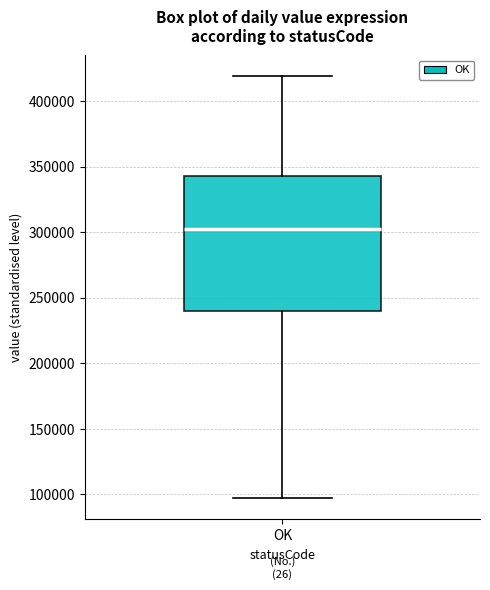

Where does the lower whisker of the box for OK end on the y-axis? The values are not printed on the chart, so give them approximately, as read against the axis.

95000